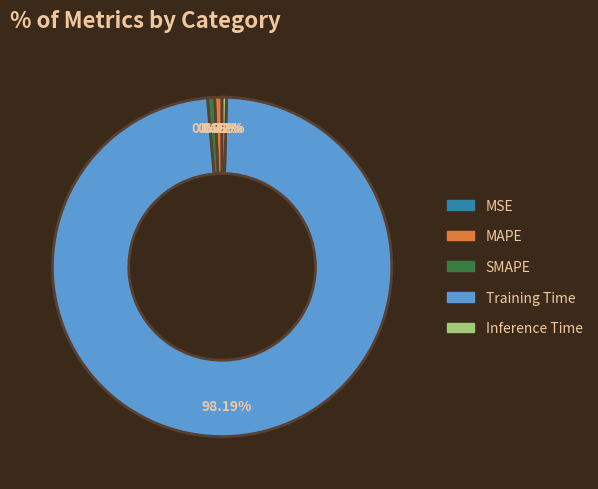

Is it true that Training Time is 98% of the pie?

True